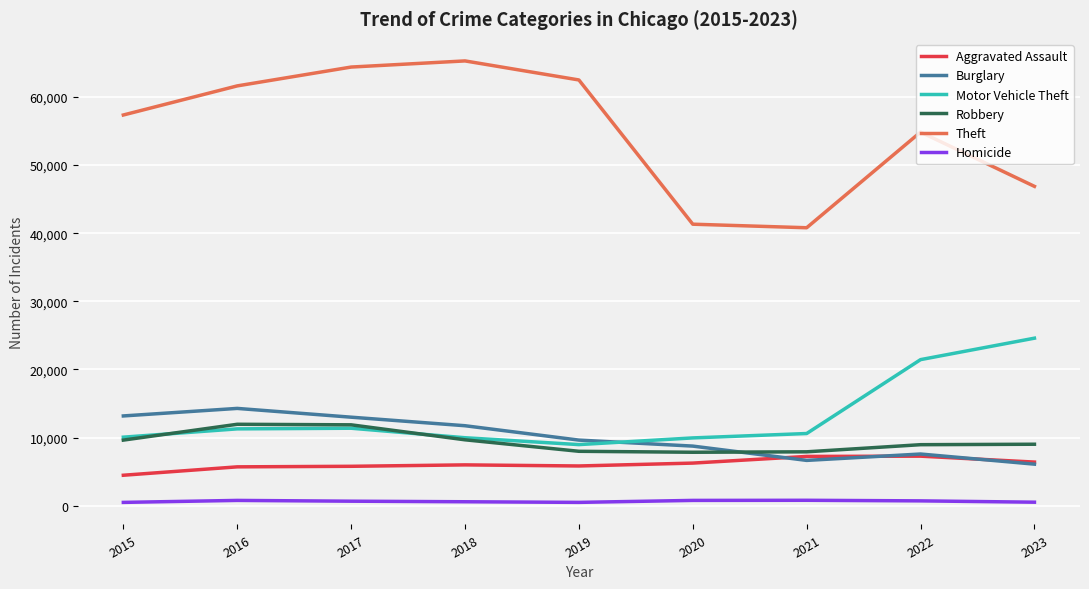

The Robbery series shows 7995 at 2019. True or false?

True